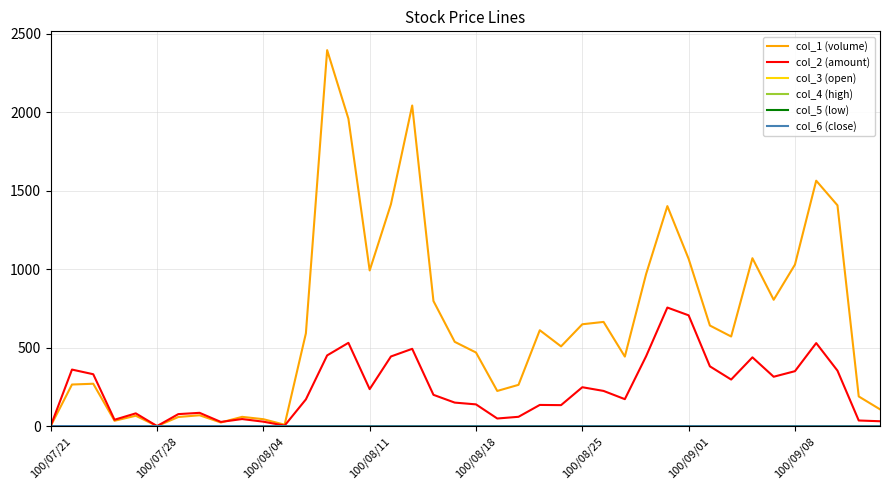

In col_1 (volume), how many points are higher than both neighbors (excluding endpoints)?

11